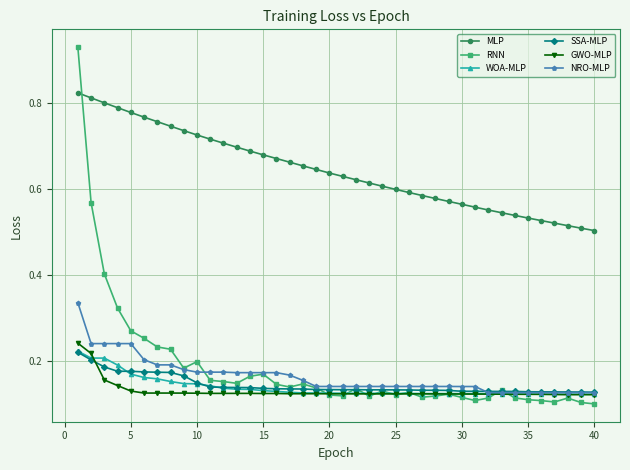

At how many categories does at least one series exceed 0?

40